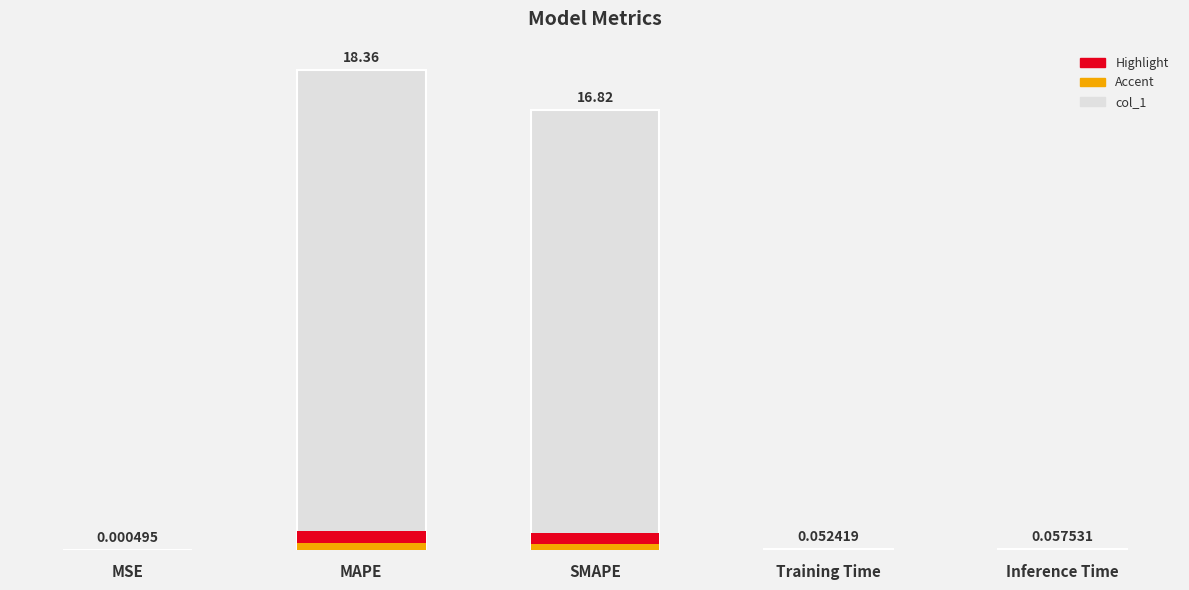

Rank the categories by value from highest to lowest.

MAPE, SMAPE, Inference Time, Training Time, MSE